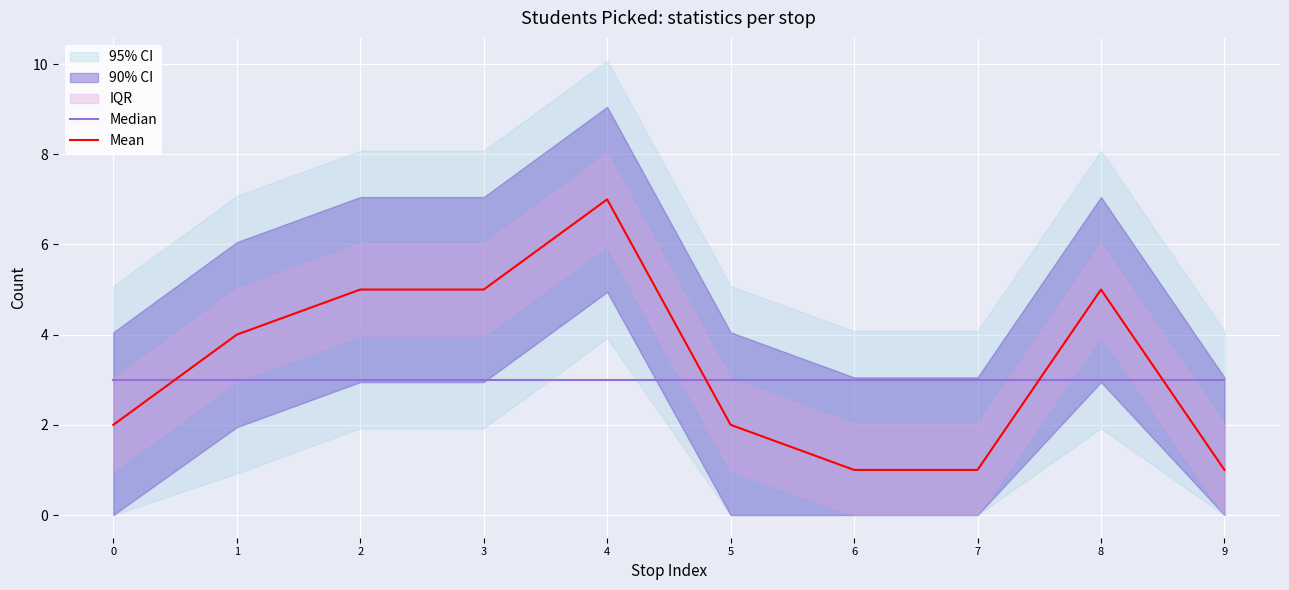

Rank the categories by Median value from lowest to highest.

0, 1, 2, 3, 4, 5, 6, 7, 8, 9